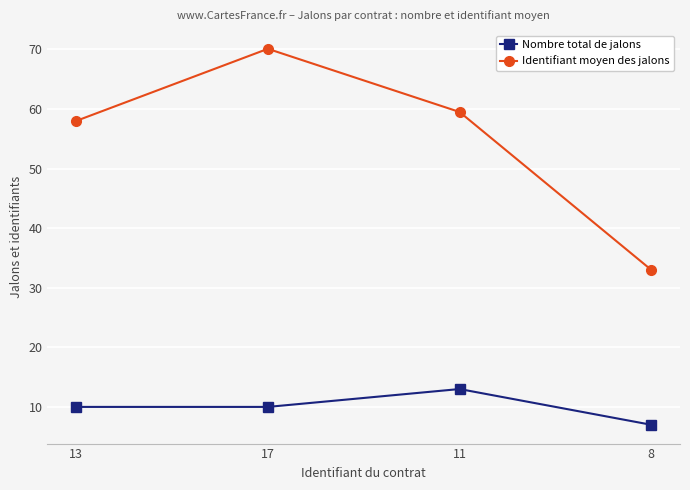

Rank the series at 13 from lowest to highest value.

Nombre total de jalons, Identifiant moyen des jalons